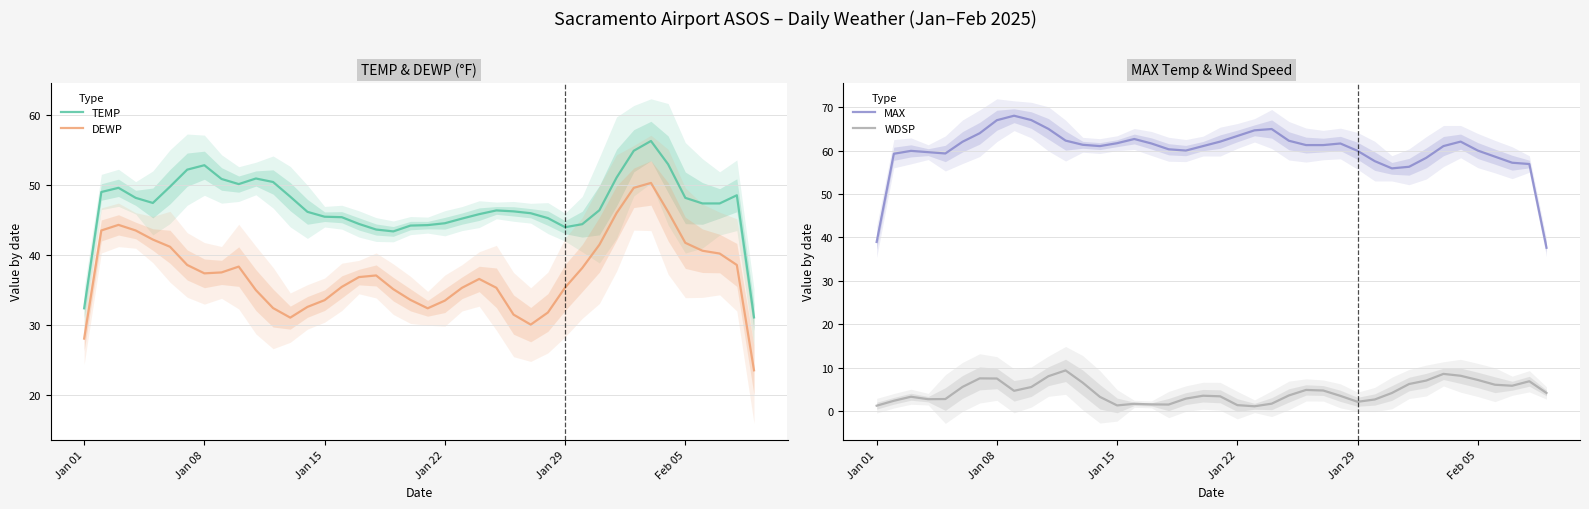

What is the approximate value of TEMP at Jan 22?

44.6